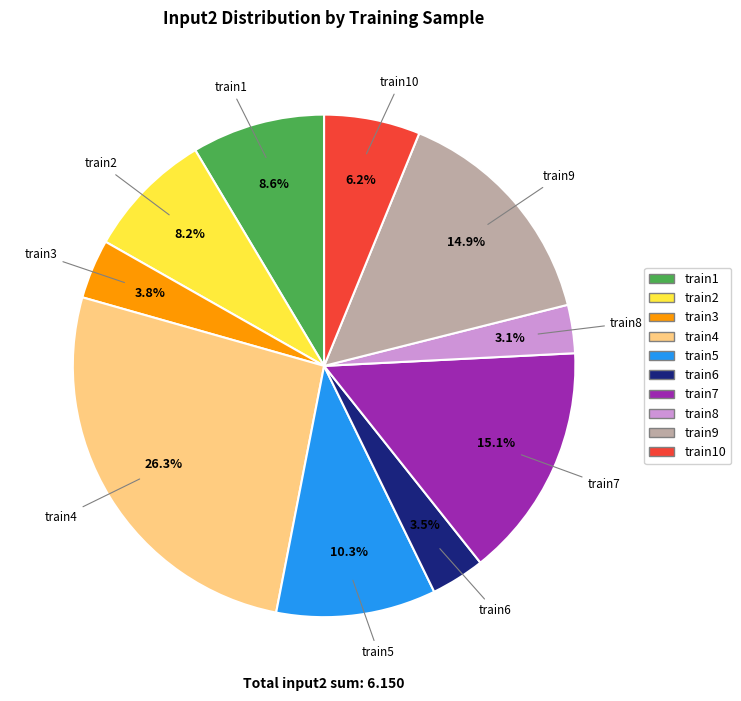

Is there any slice that represents more than half of the pie?

No